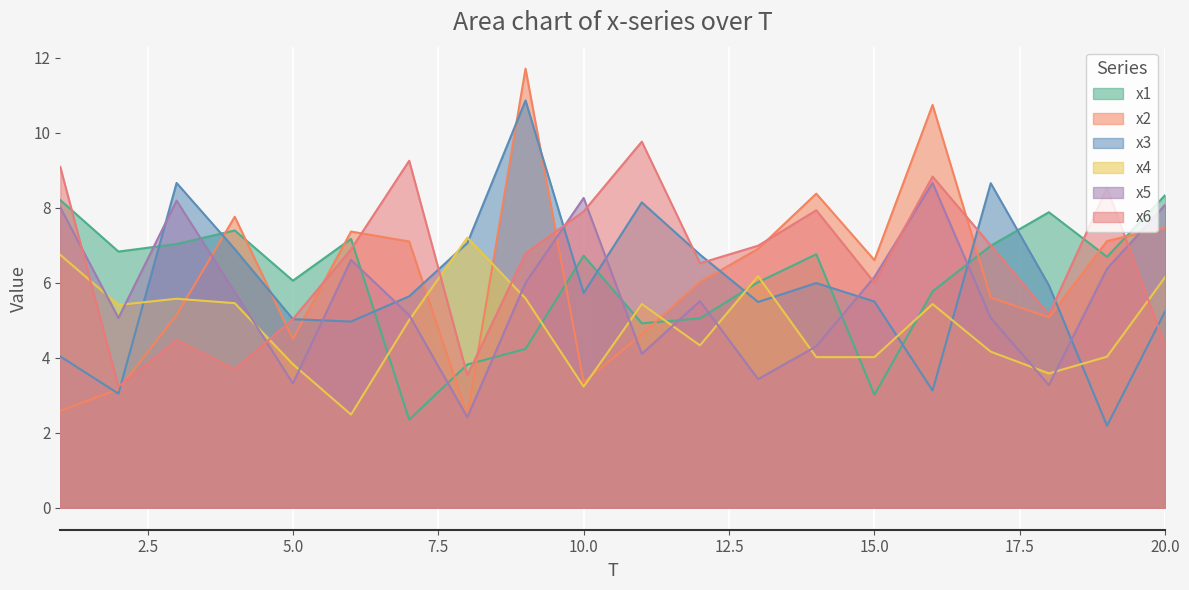

What is the difference between the maximum and minimum values in the x1 series?

6.0